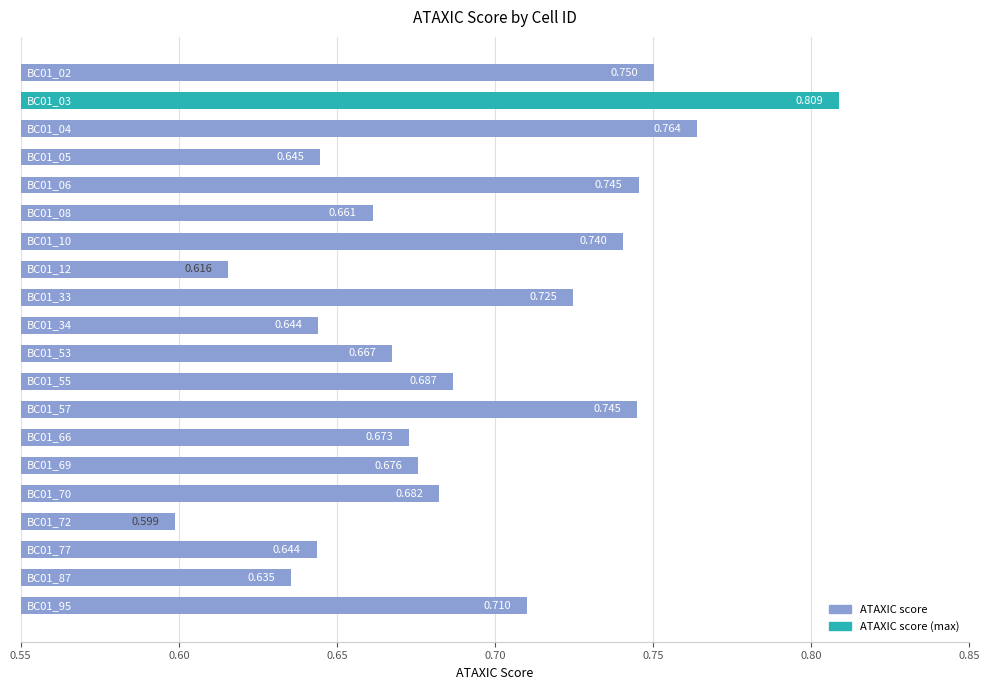

How many categories are shown in the chart?

20